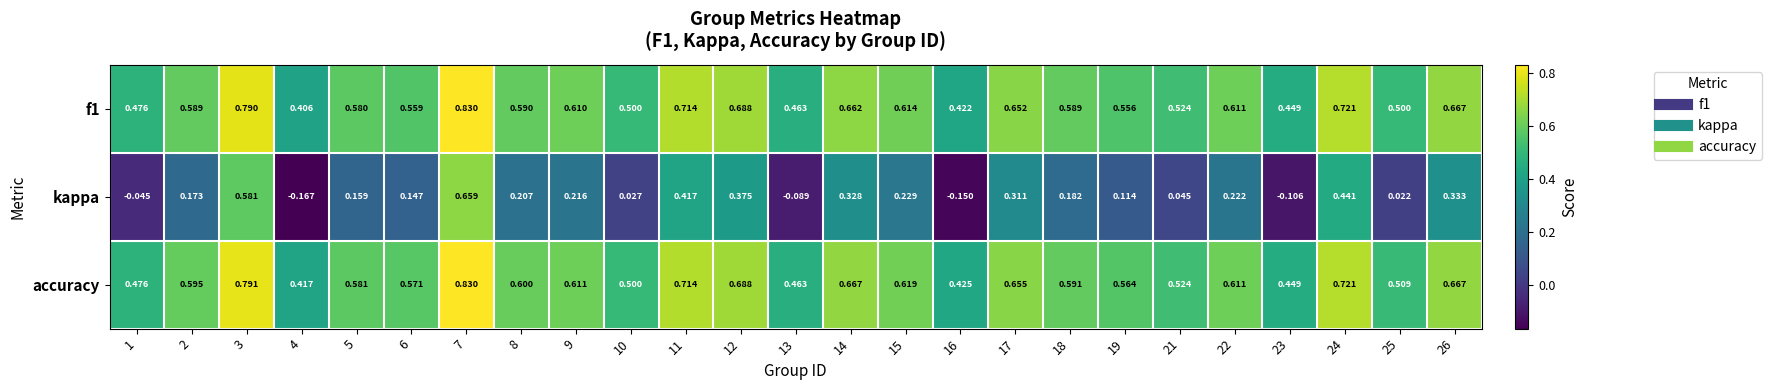

Which series has the widest spread of values?

kappa